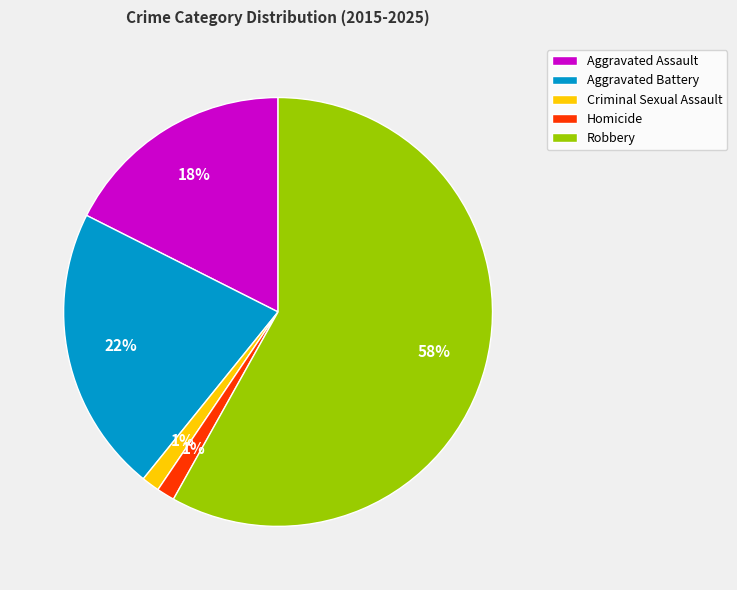

Between Robbery and Aggravated Assault, which is larger?

Robbery